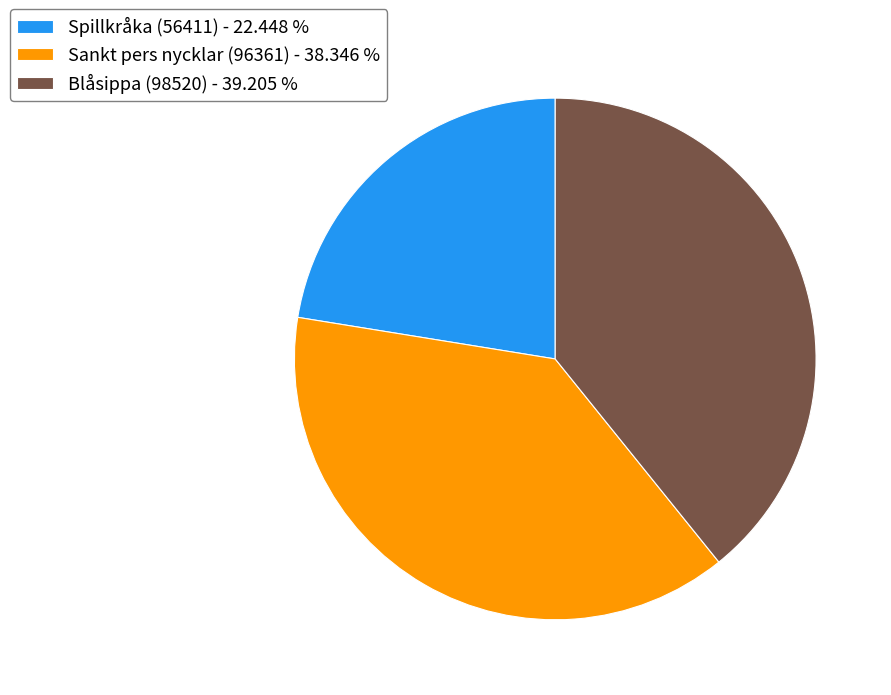

The Sankt pers nycklar (96361) slice represents 38% of the pie. True or false?

True